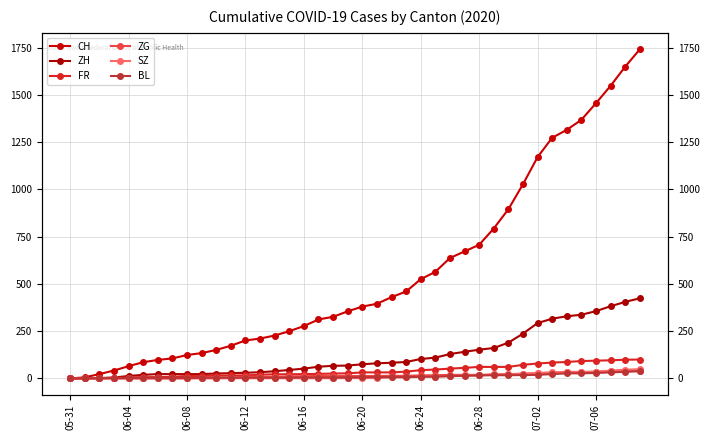

Where is ZH nearest to the value 212?

30